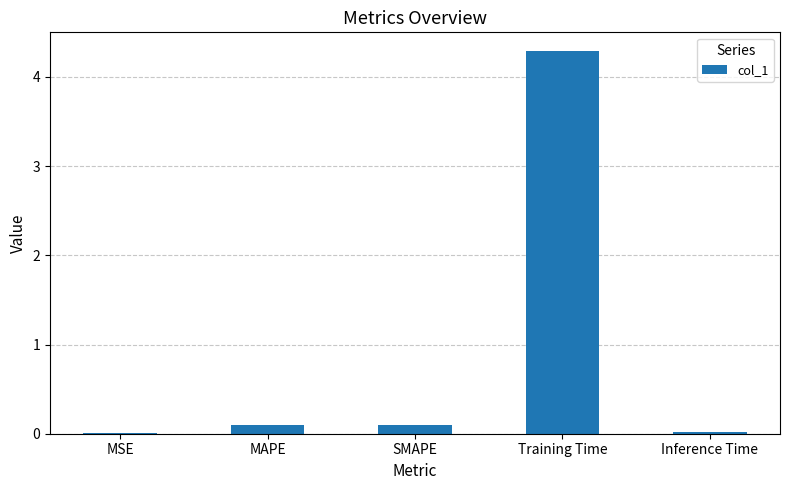

Is it true that the value at Training Time is 4.3?

True